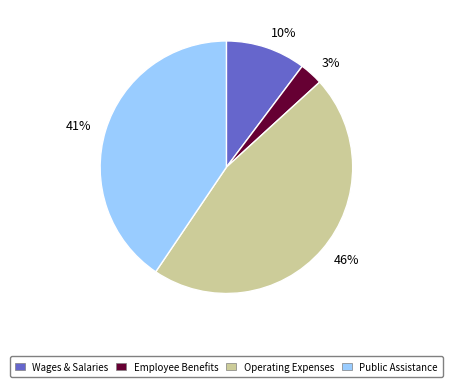

Which slice is the smallest?

3%